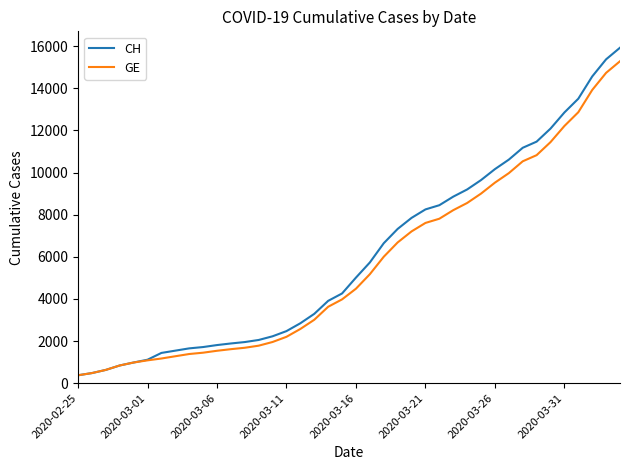

Which series has the largest range (max minus min)?

CH